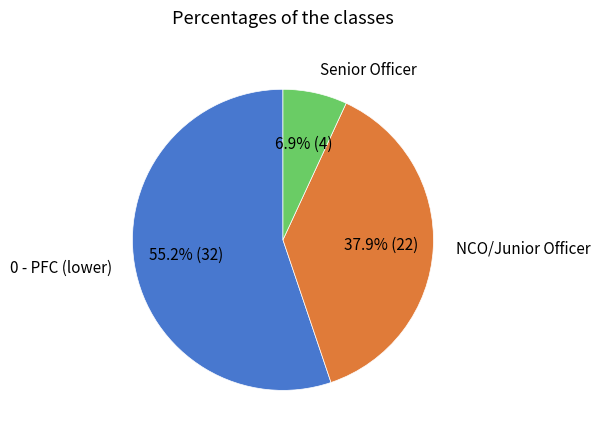

Which slice is the smallest?

Senior Officer